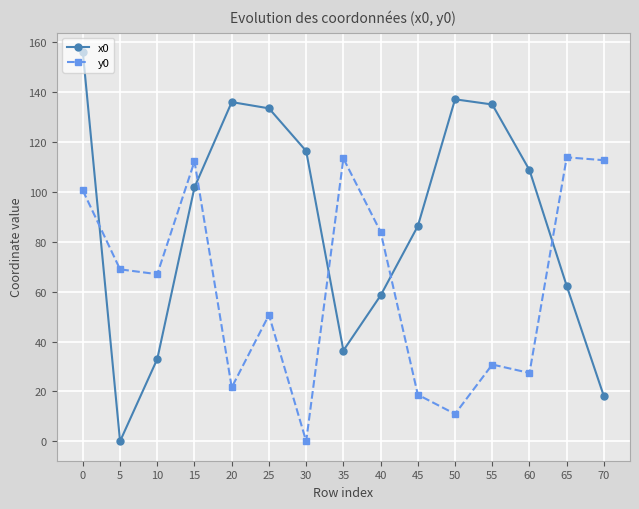

Which series has the largest total across all categories?

x0